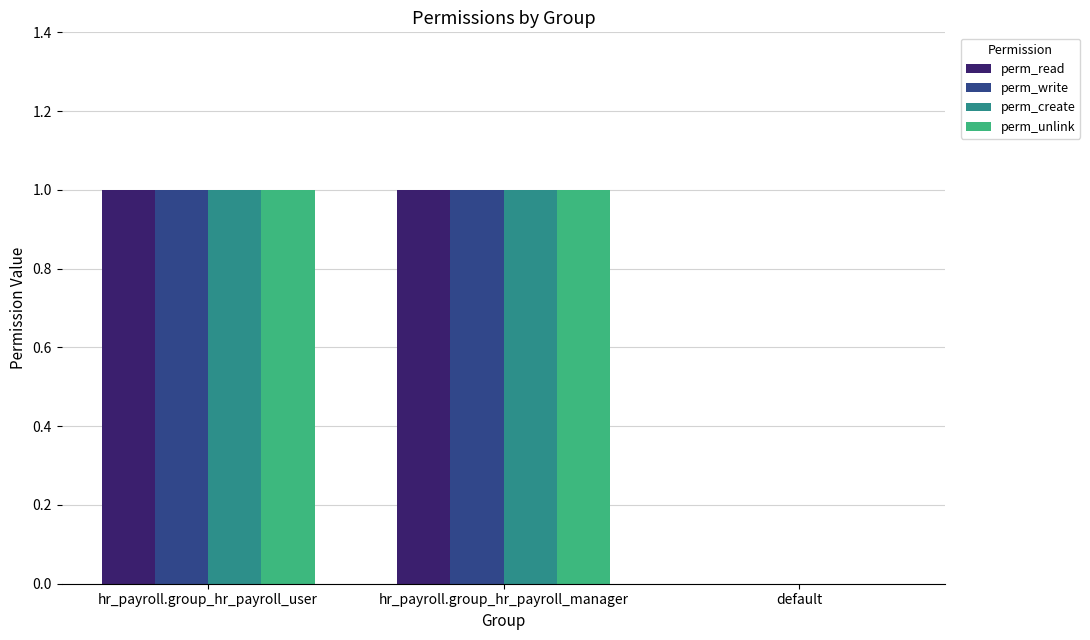

True or false: perm_create has a value of 1 at hr_payroll.group_hr_payroll_manager.

True